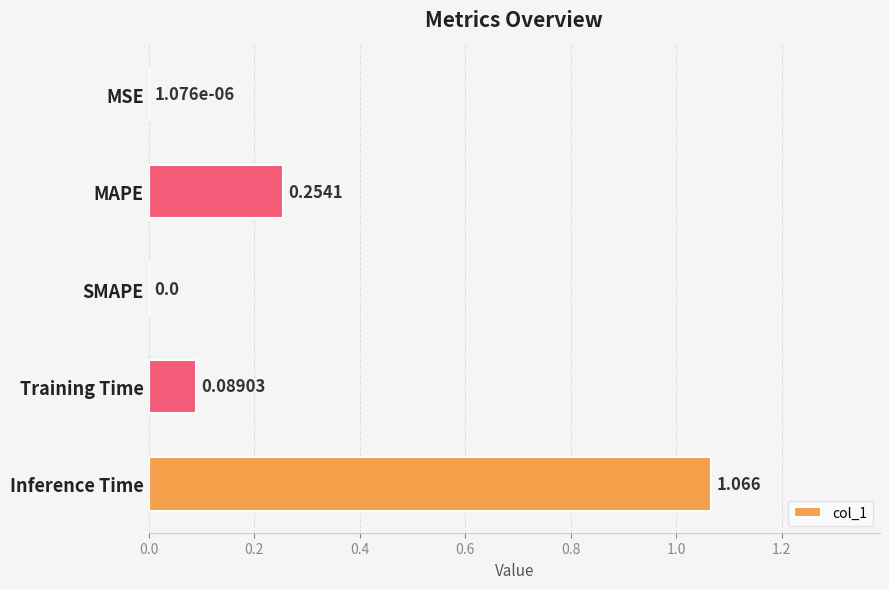

Which has a higher value, SMAPE or Inference Time?

Inference Time